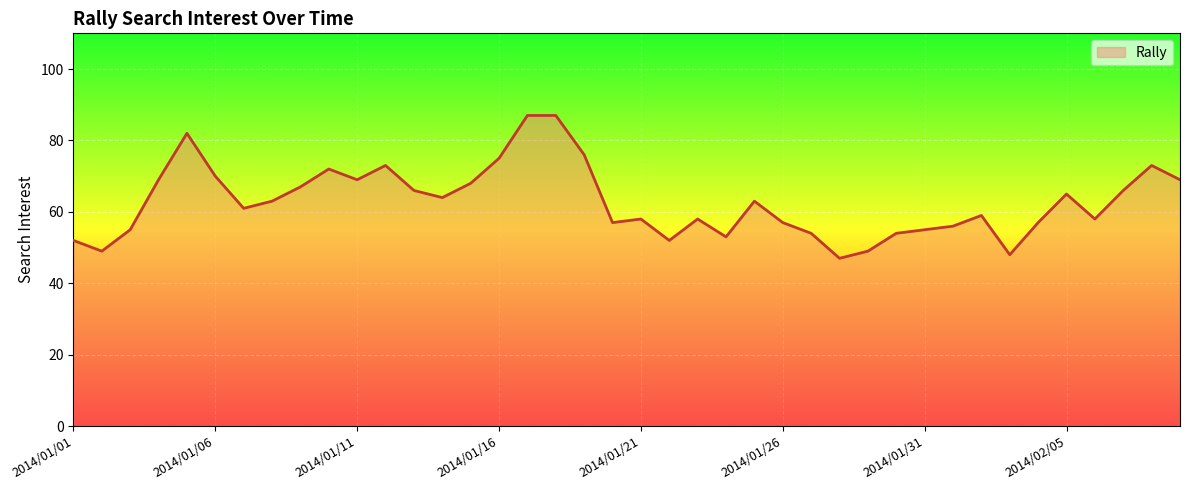

What is the difference between the maximum and minimum values?

40